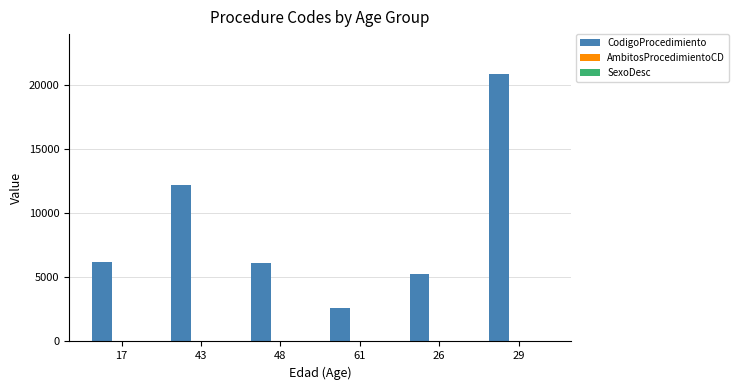

What is the maximum value shown in the chart?

20860